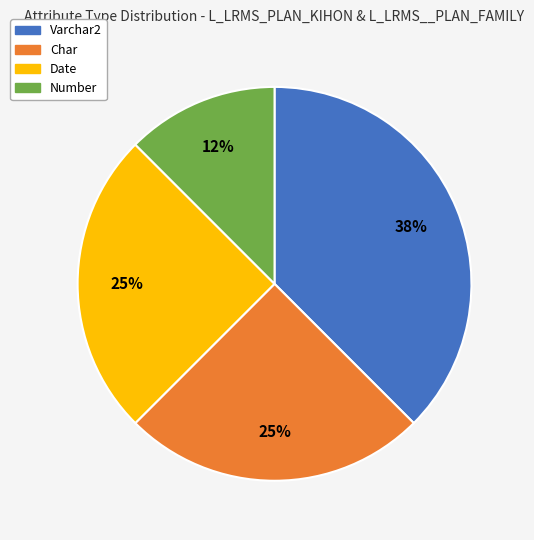

To the nearest percent, what is the combined percentage of Varchar2 and Number?

50%